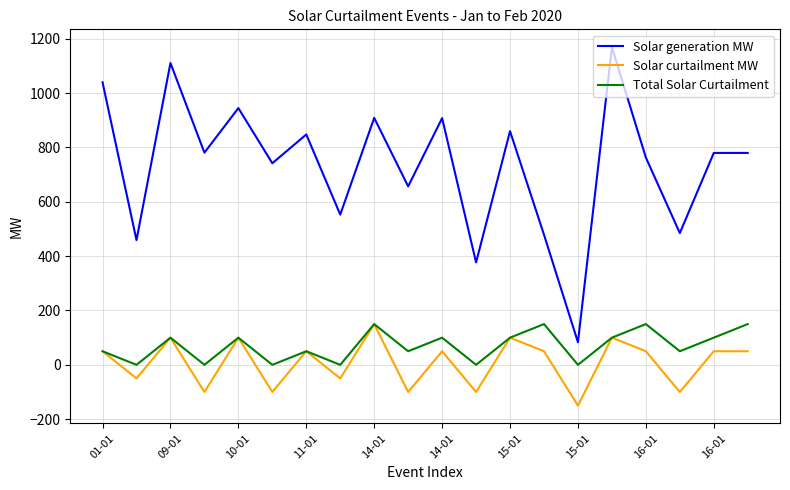

True or false: Solar generation MW and Total Solar Curtailment cross at least once.

False